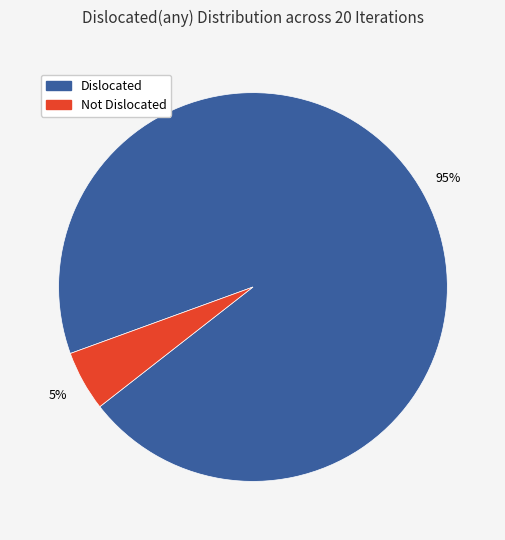

Is there a majority slice in this chart?

Yes